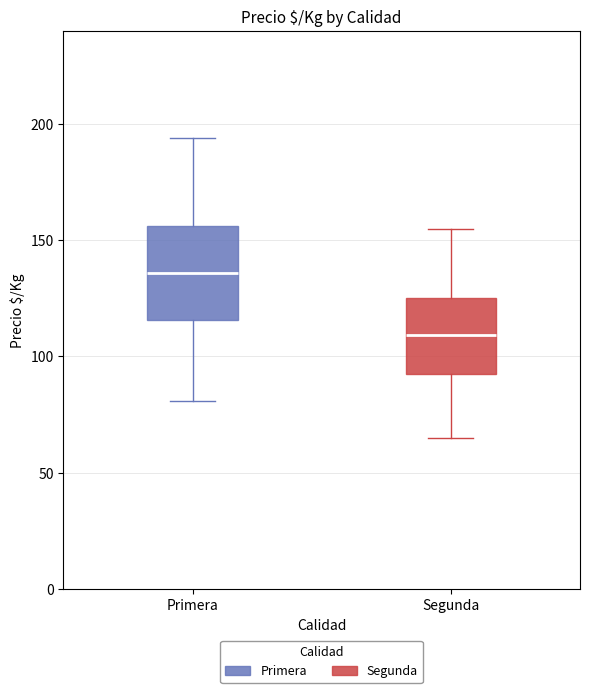

Where is the lower edge of the box for Primera on the y-axis? The values are not printed on the chart, so give them approximately, as read against the axis.

115